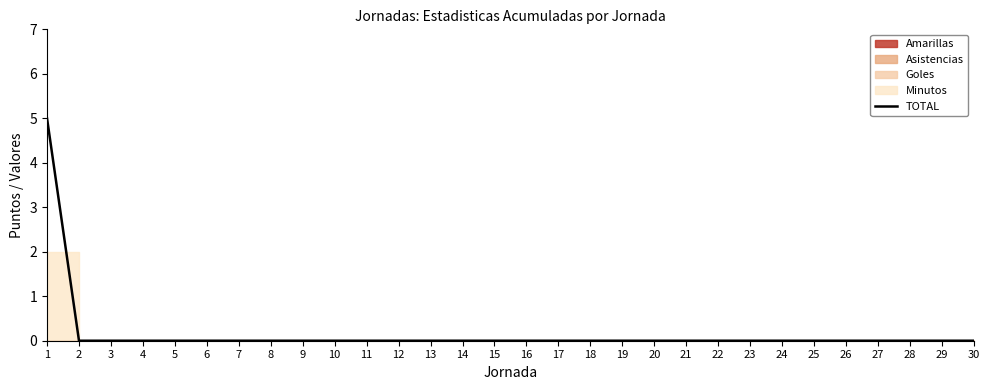

What is the value of the 1st point from the left?

5